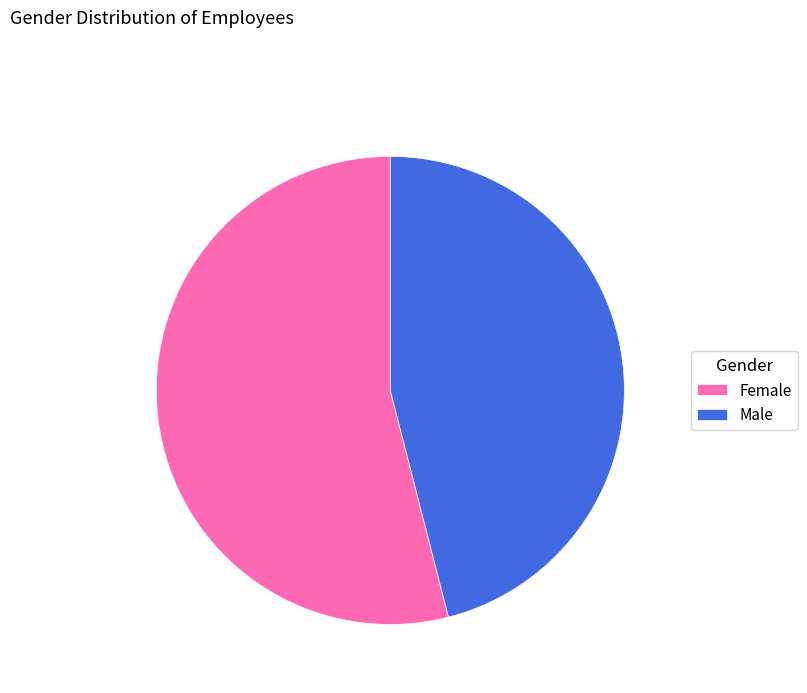

Which category accounts for the majority?

Female